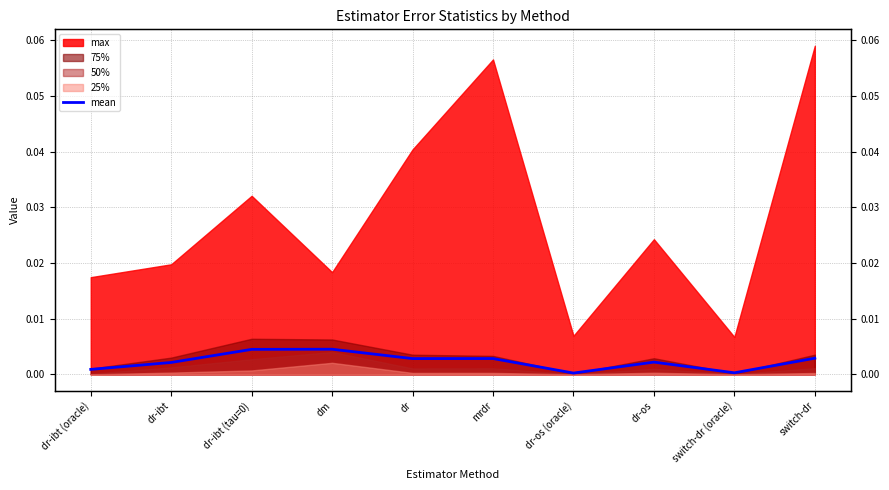

How many interior local valleys (lower than both neighbors) does the data have?

3